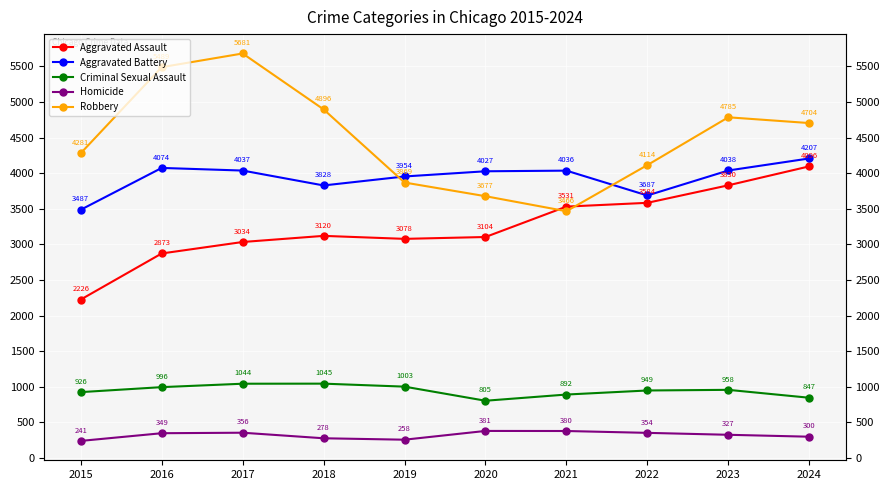

What is the total value across all series at 2021?

12305